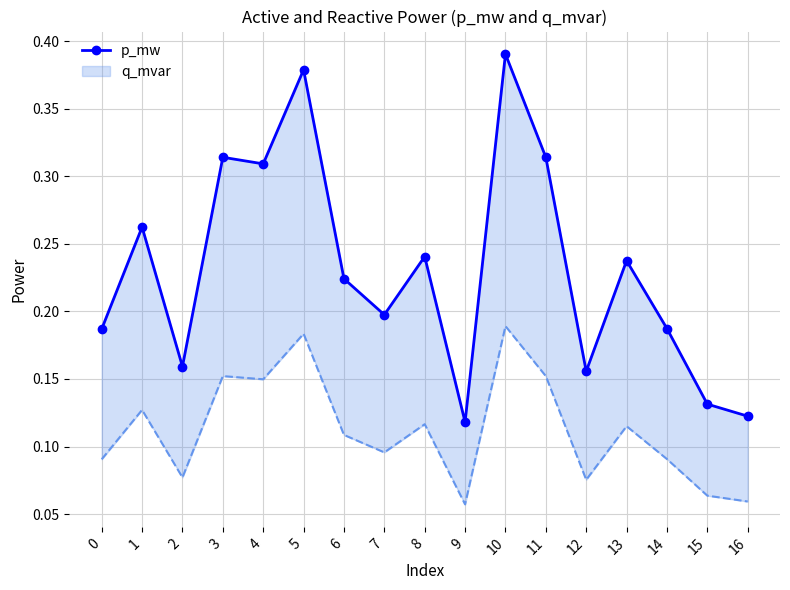

The value at 12 is 0.2. True or false?

True